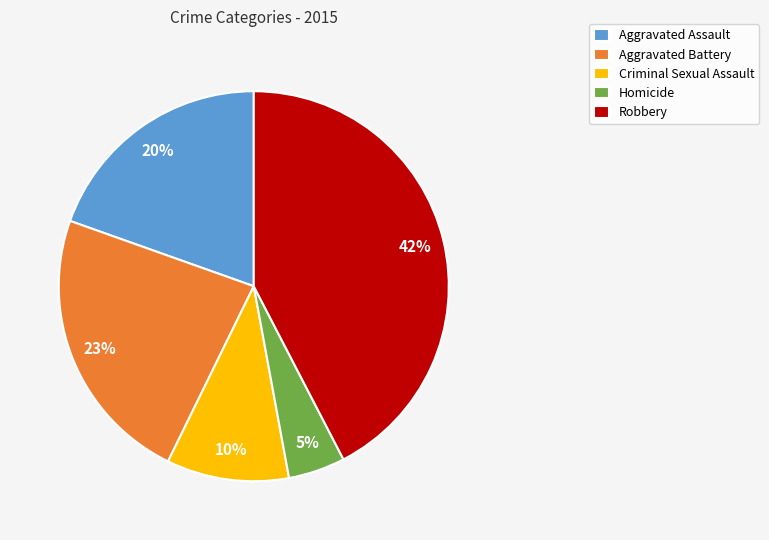

How many slices are in this pie chart?

5